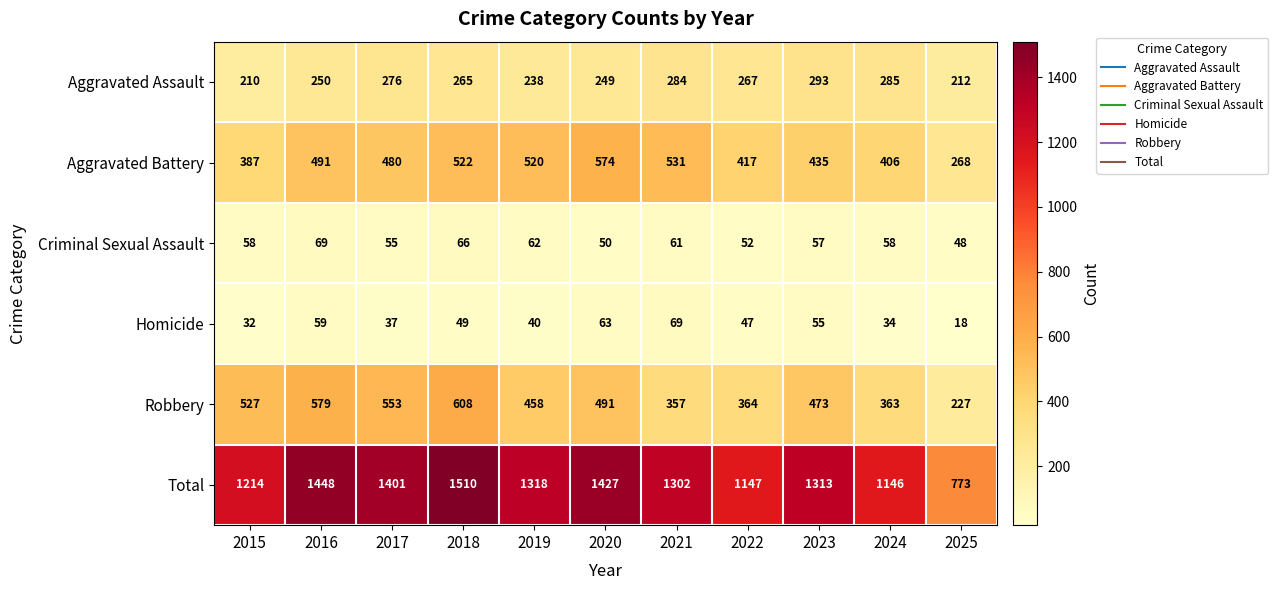

What is the total value across all series at 2016?

2896